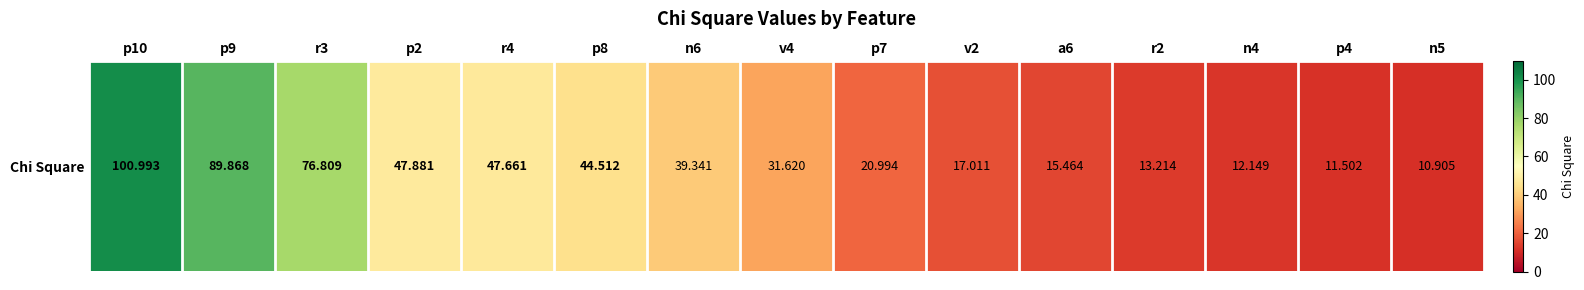

Where does the data first go above 31?

p10